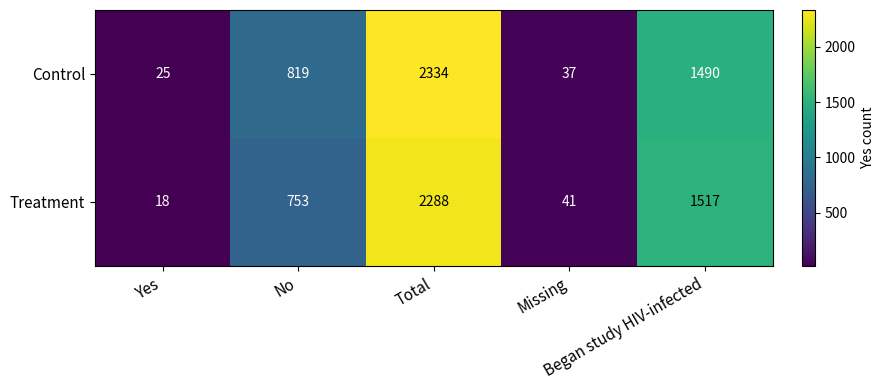

What is the smallest value displayed?

18